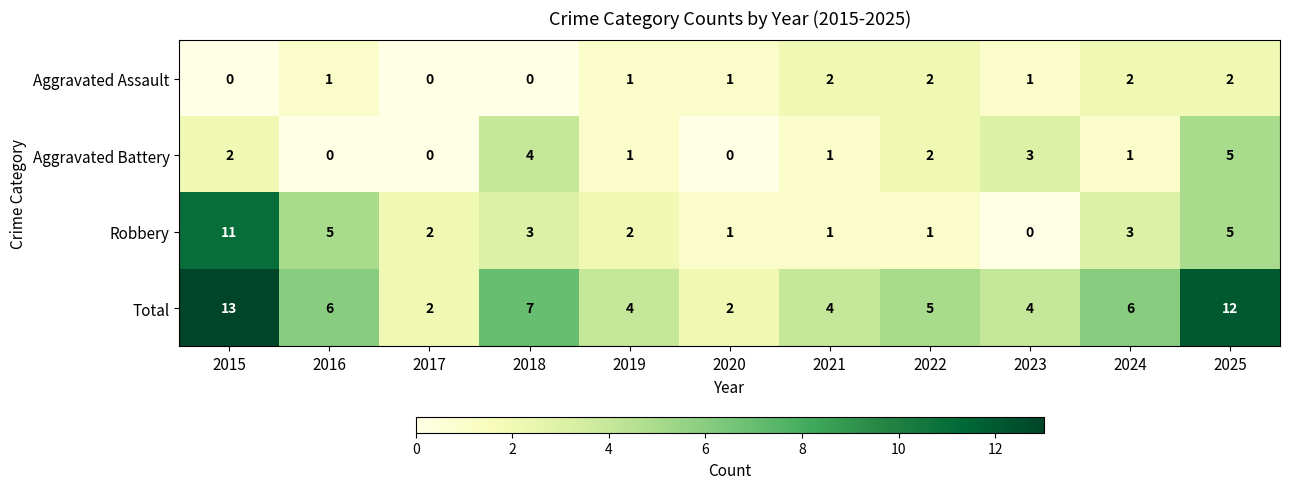

Which category has the highest value in the Robbery series?

2015